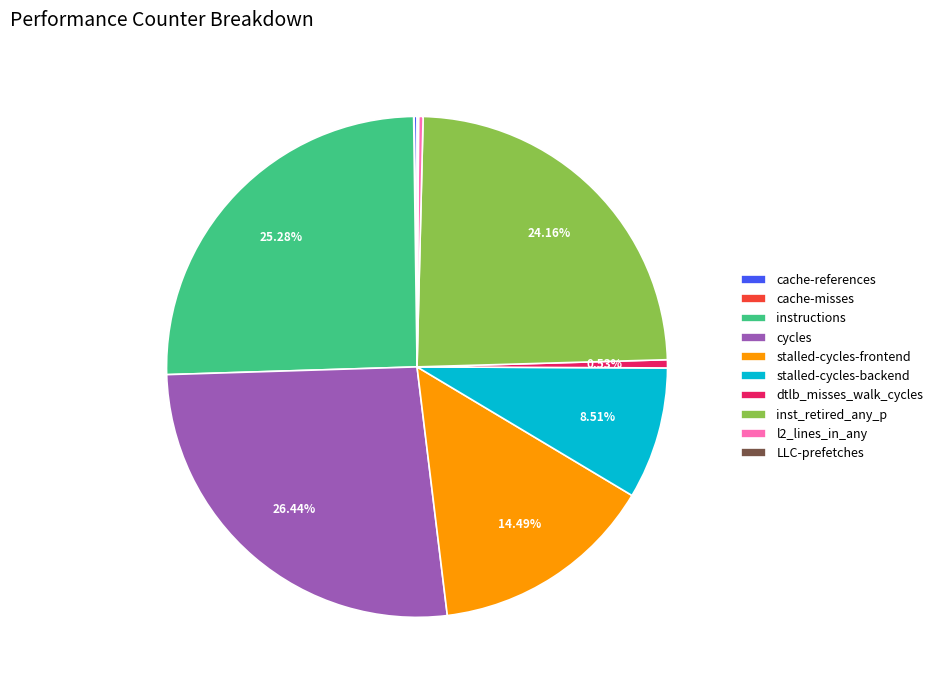

Is the sum of l2_lines_in_any and stalled-cycles-frontend greater than half?

No